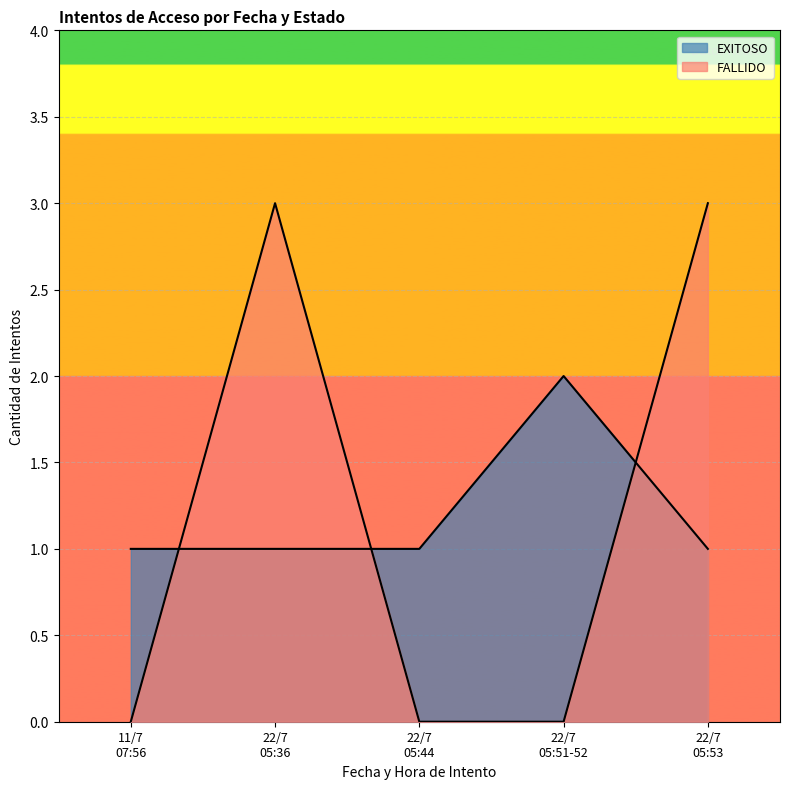

What is the approximate value of EXITOSO at 22/7/2025 05:53?

1